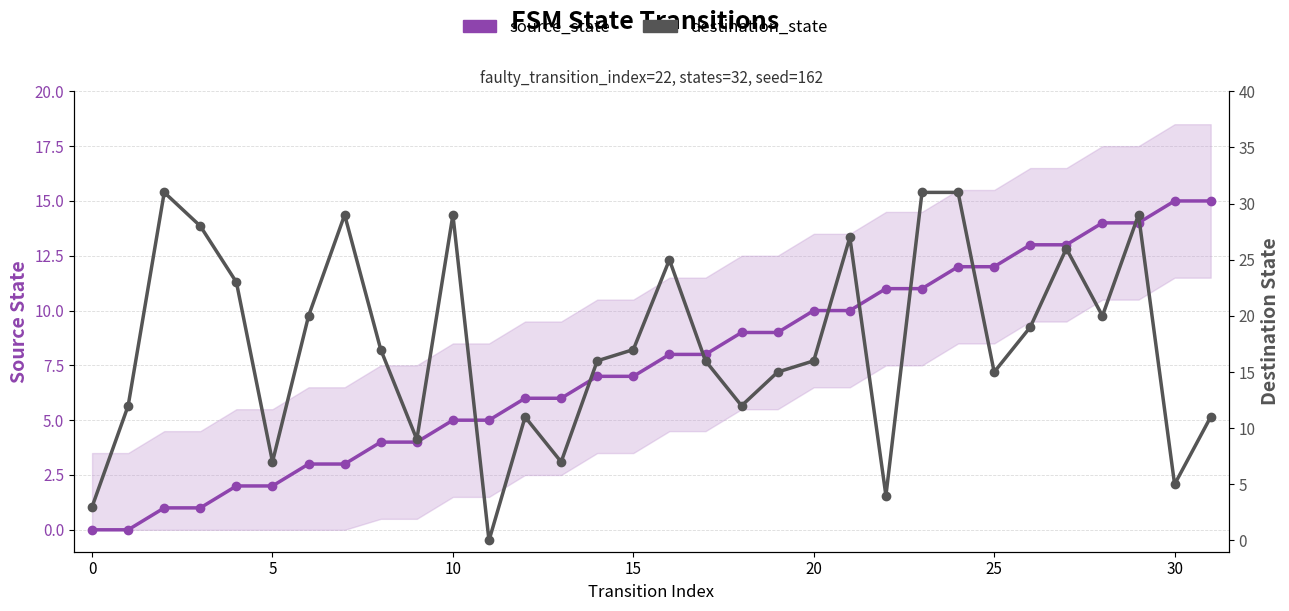

How many lines are shown in the chart?

2